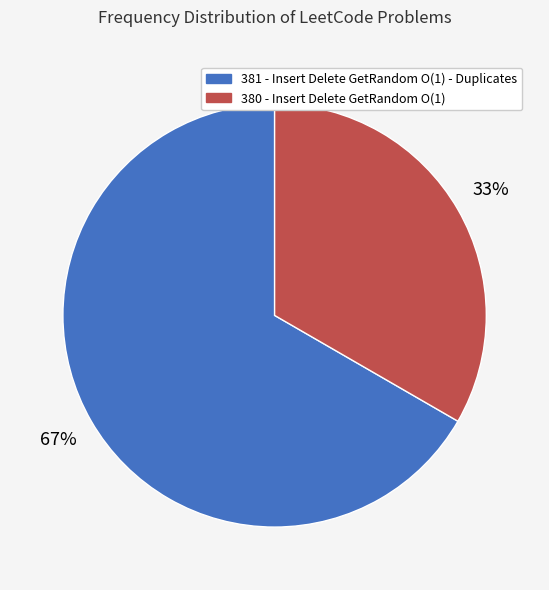

Does 381 account for over 50% of the chart?

Yes